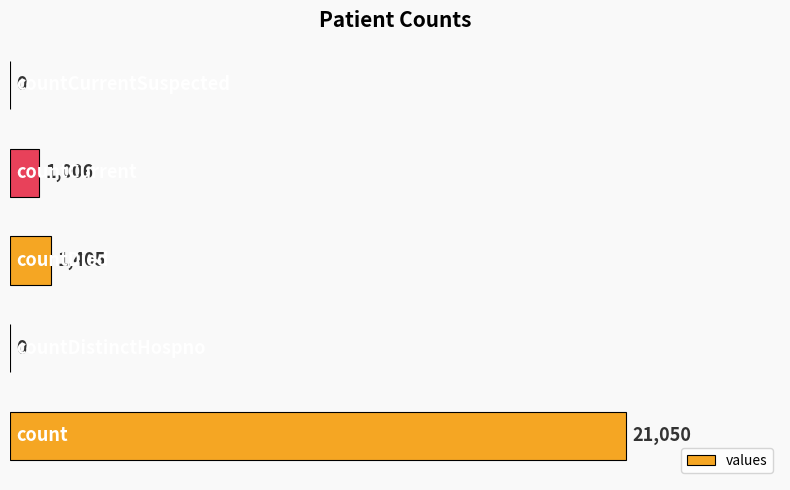

How many categories are shown in the chart?

5